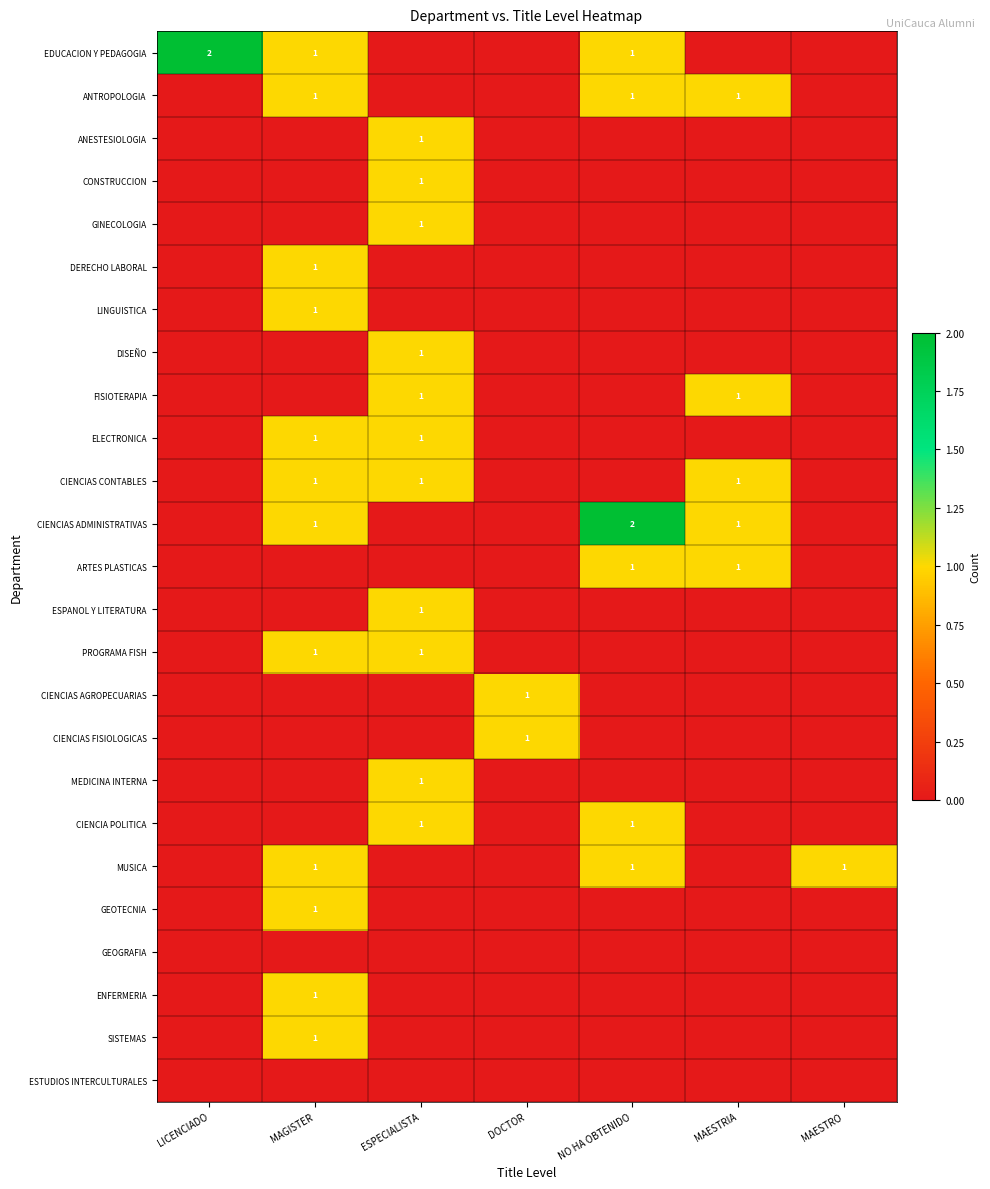

The ANTROPOLOGIA series shows 0 at MAGISTER. True or false?

False